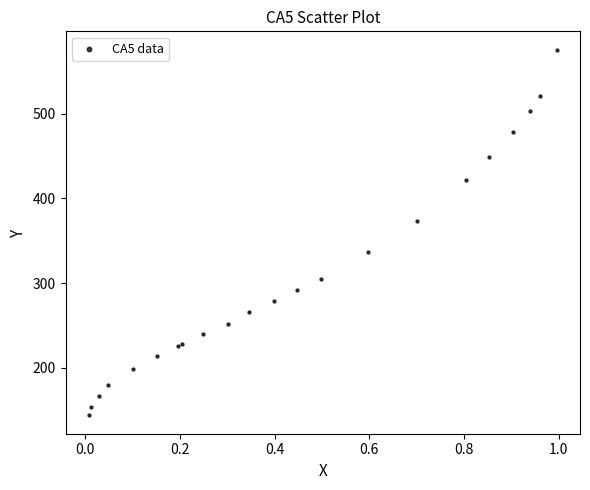

What Y value in the scatter plot is closest to 359?

373.7